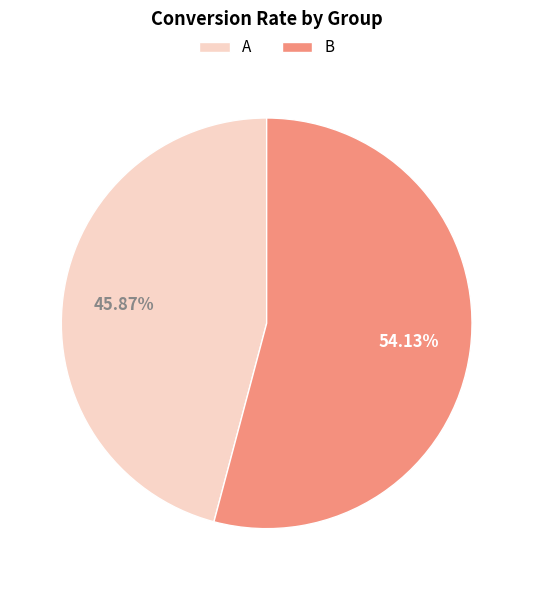

True or false: B accounts for 54% of the total.

True